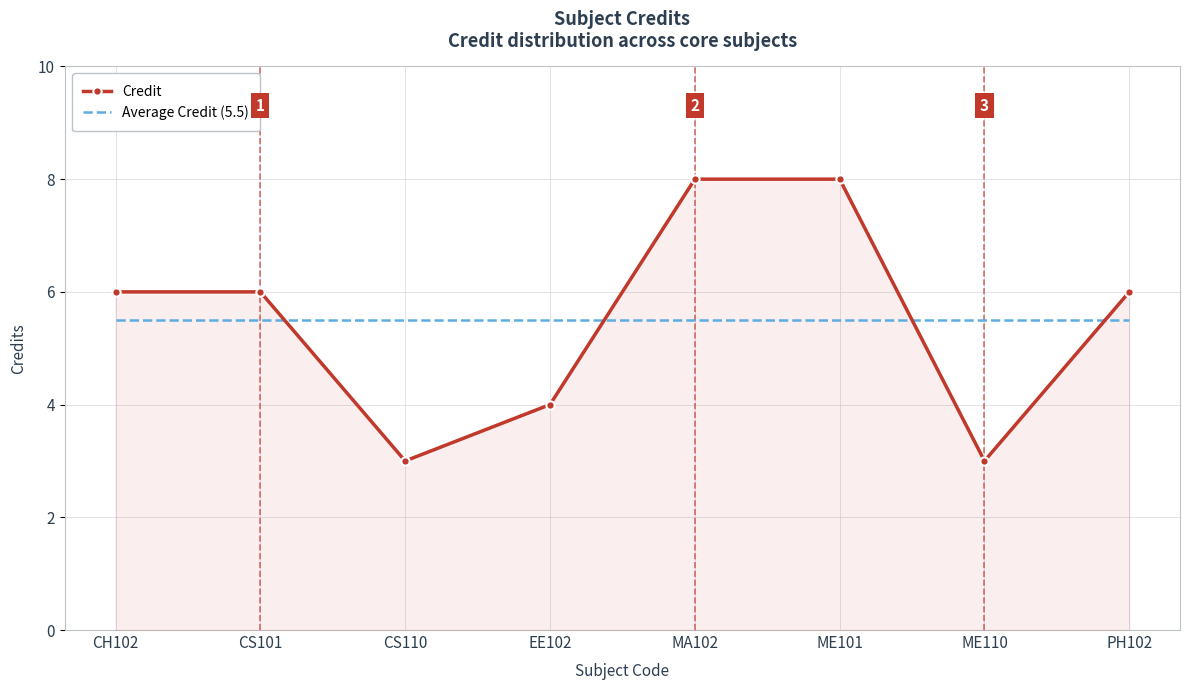

Rank the series by their maximum value, from lowest to highest.

Average Credit (5.5), Credit